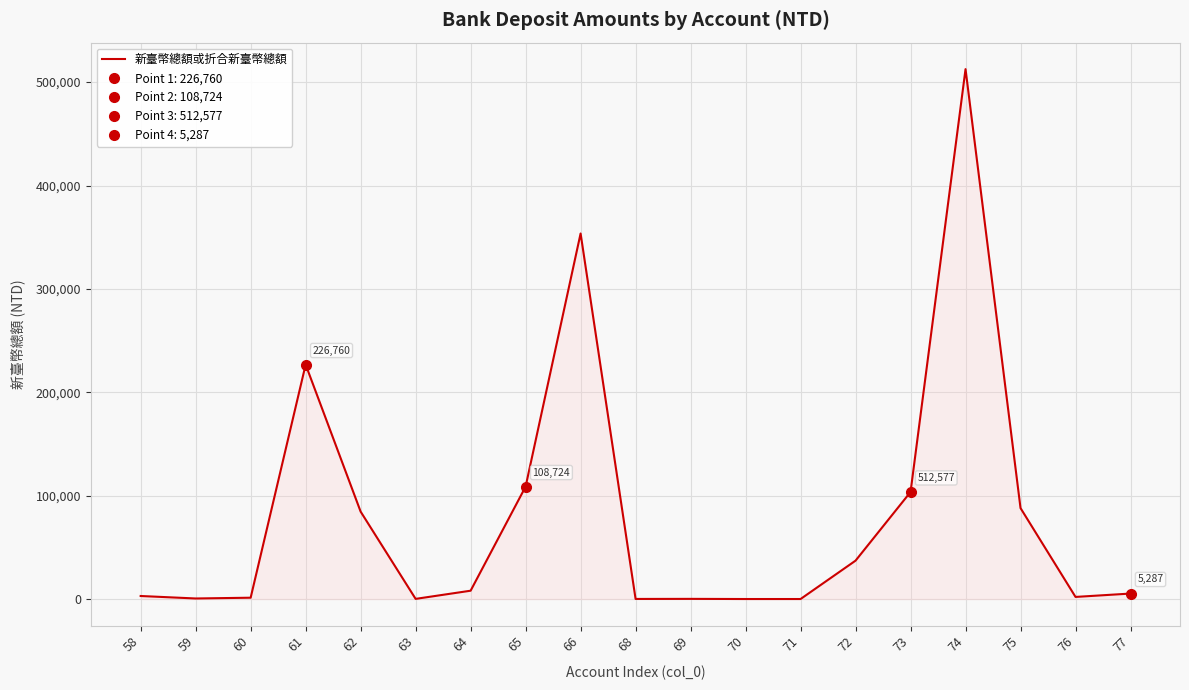

The value of 新臺幣總額或折合新臺幣總額 at 72 is 58927. True or false?

False